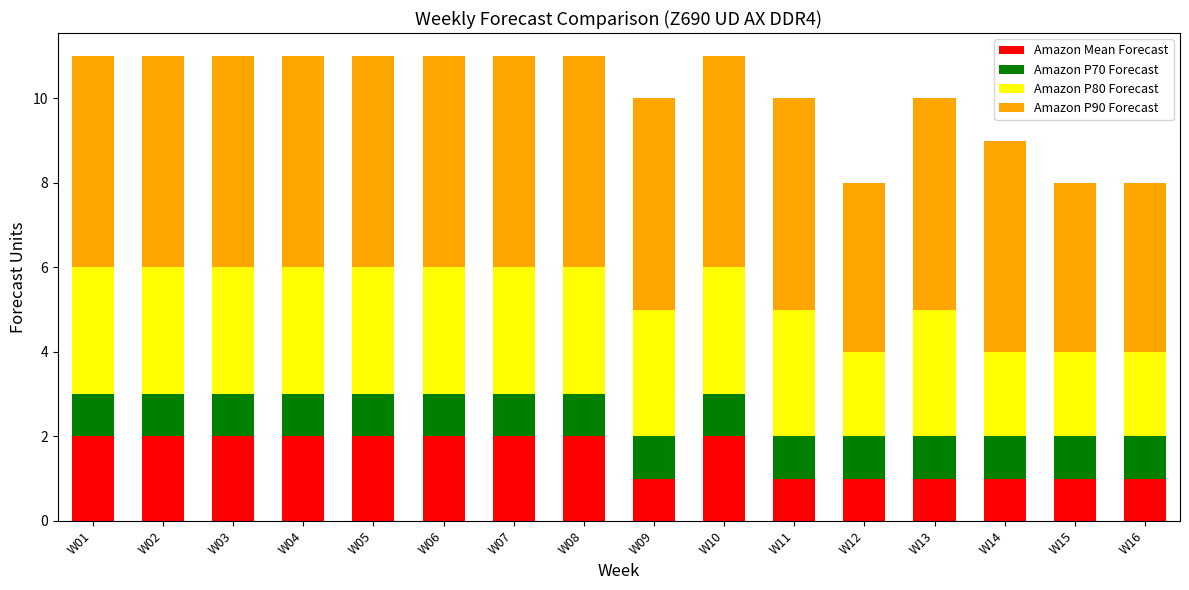

What is the total value across all series at W06?

11